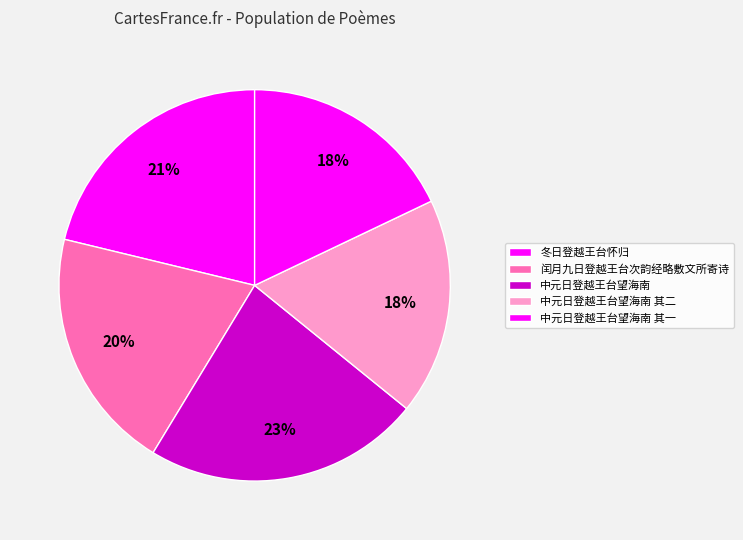

Count the number of slices in the pie.

5